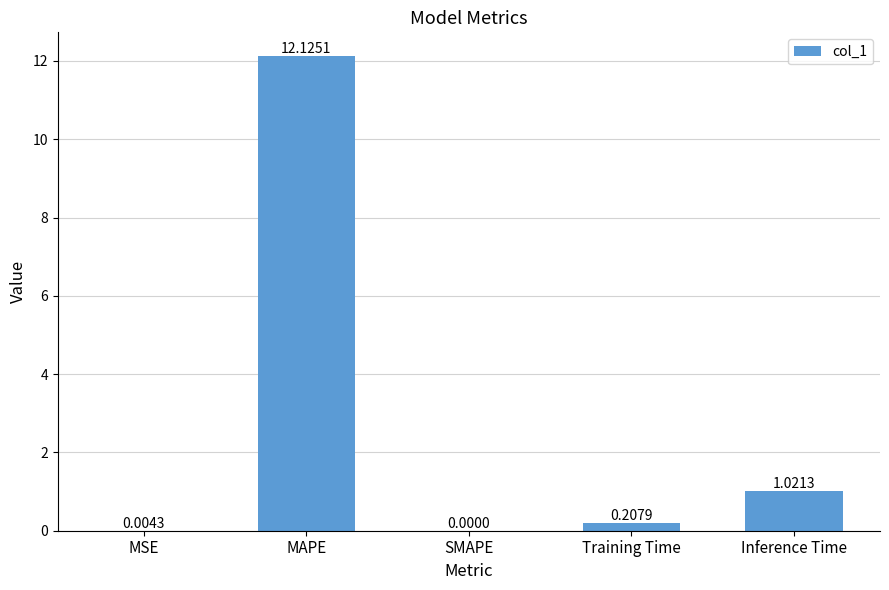

True or false: the data shows 0.0 at MSE.

True